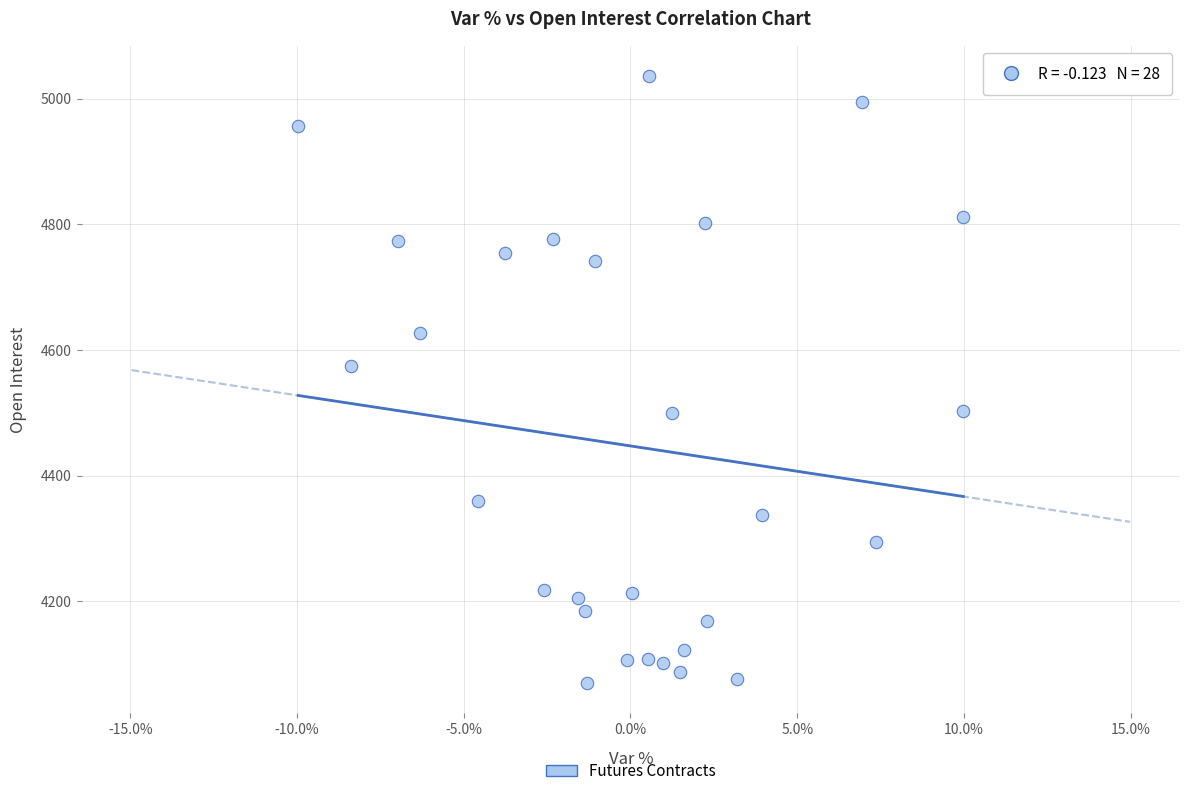

What is the range of Y values (max minus min)?

966